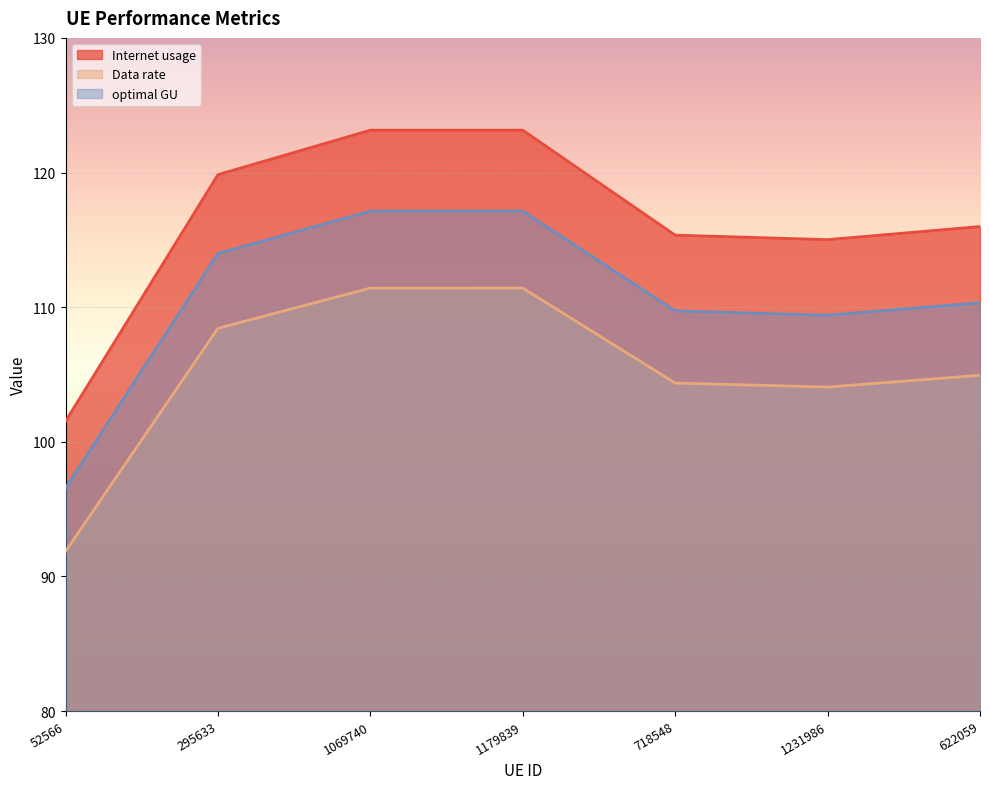

Rank the series at 1179839 from highest to lowest value.

Internet usage, optimal GU, Data rate